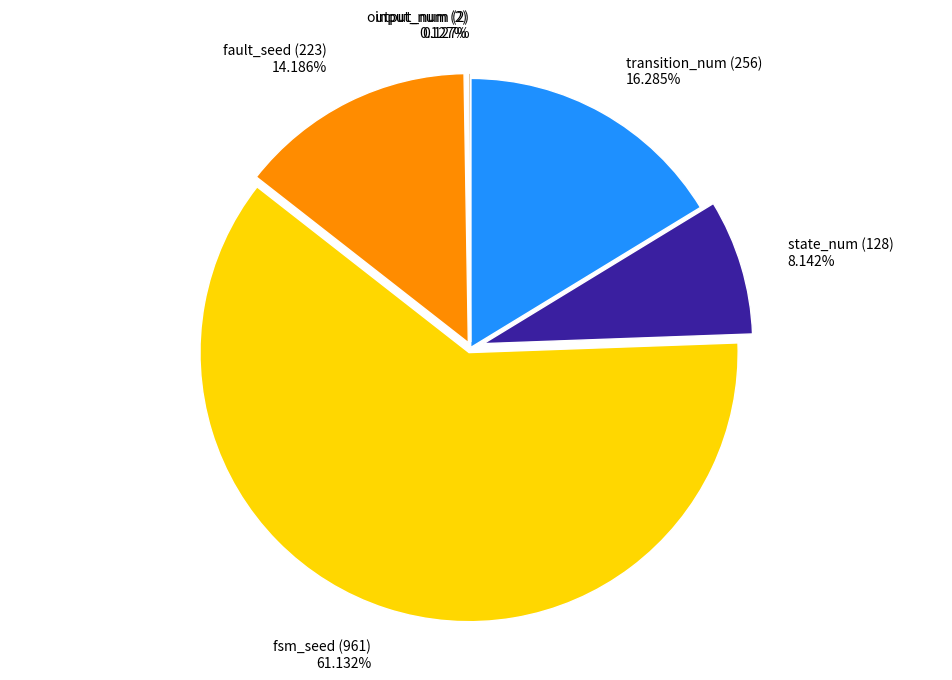

Which slice represents more than half of the pie?

fsm_seed (961)